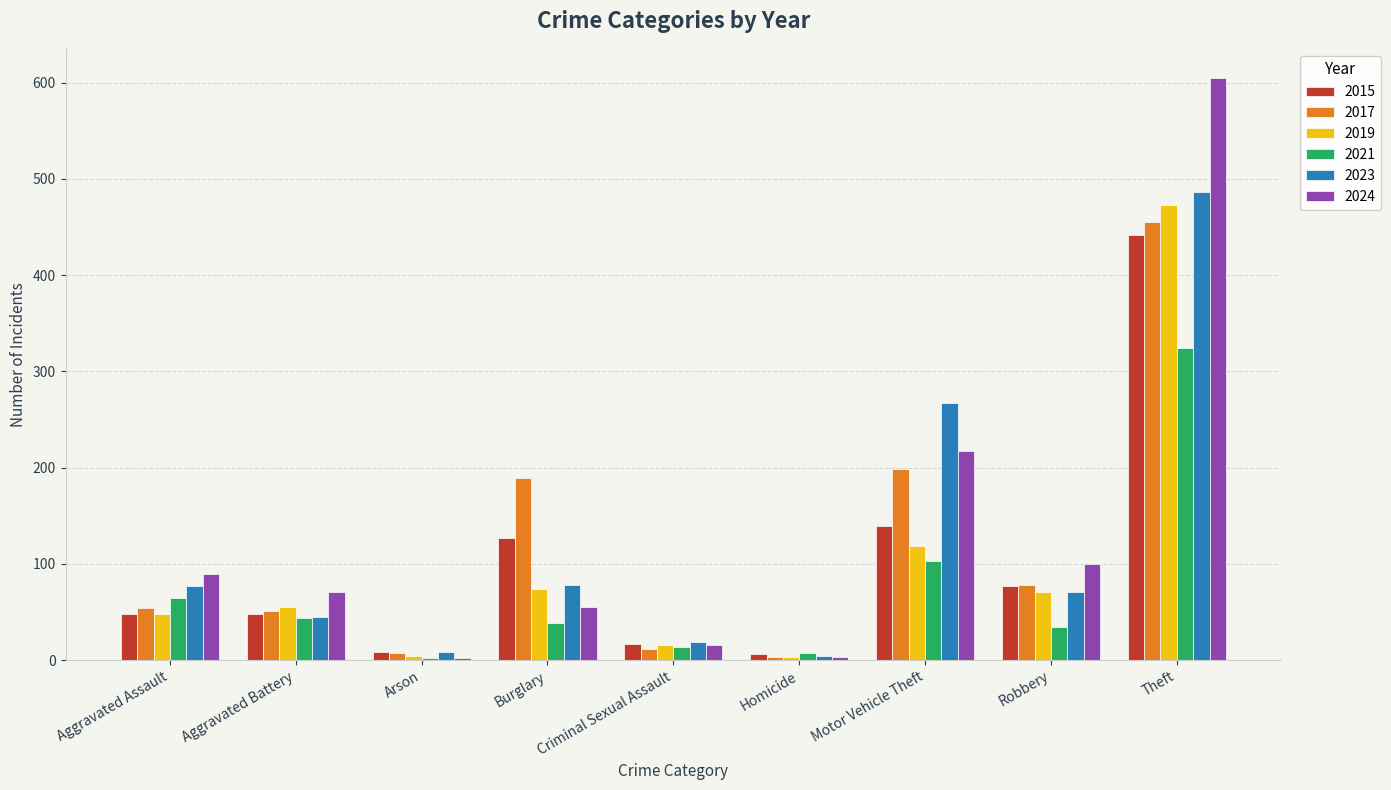

What is the minimum value shown in the chart?

2